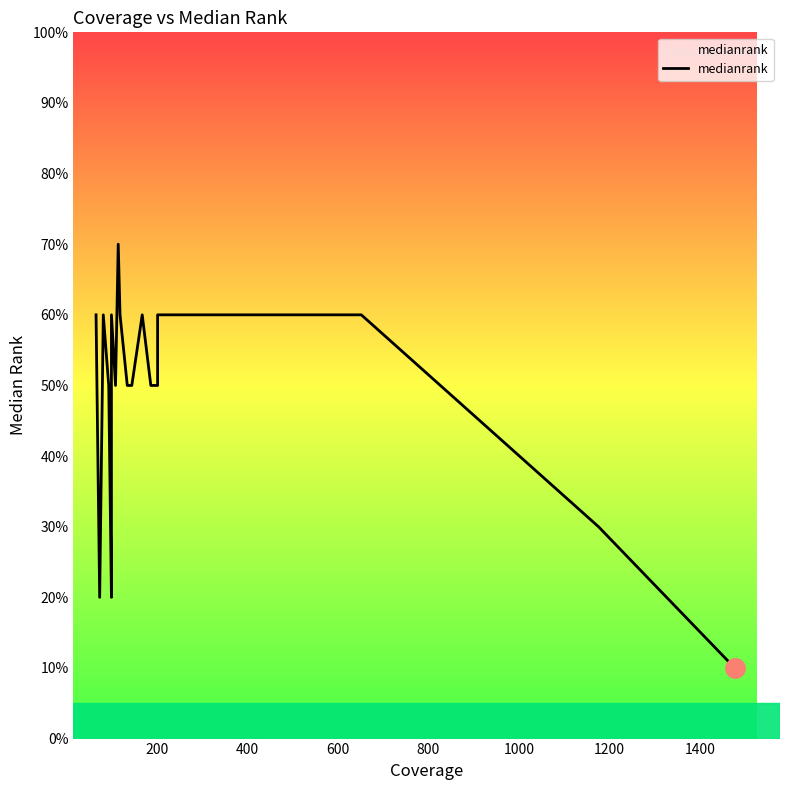

Where is the data nearest to the value 4?

600